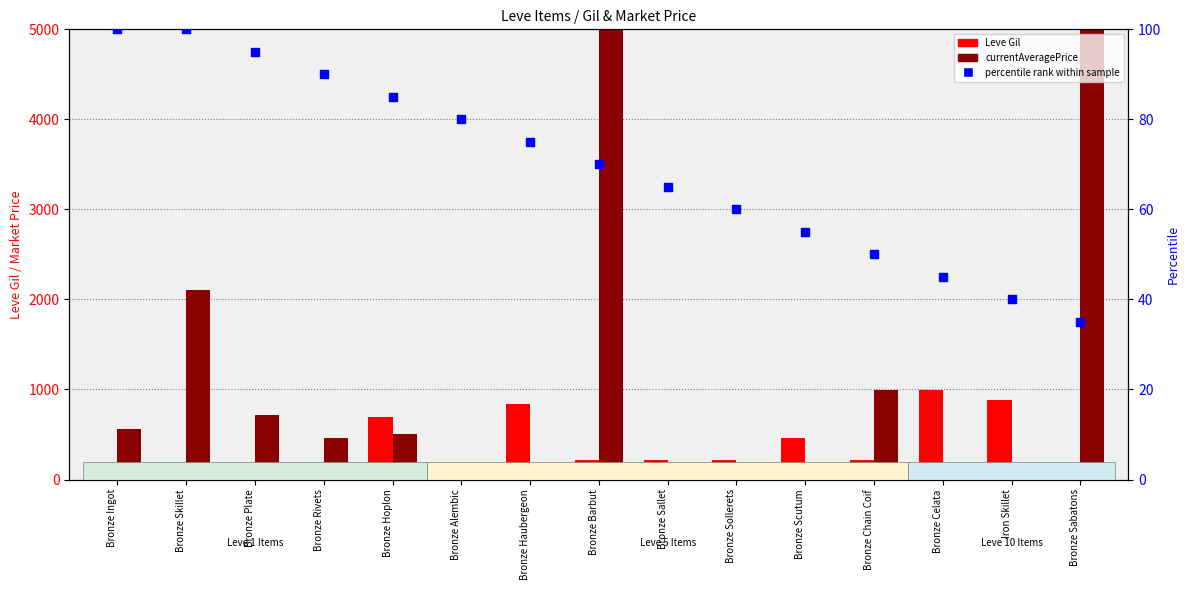

What are all the series names shown in the legend?

Leve Gil, currentAveragePrice, percentile rank within sample